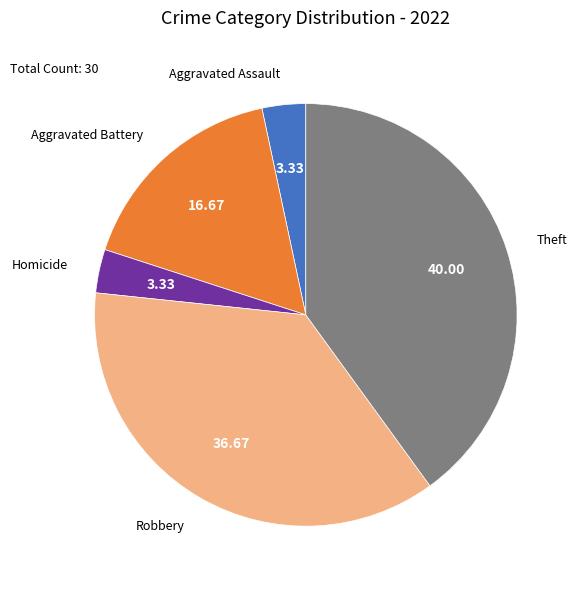

Is there any slice that represents more than half of the pie?

No